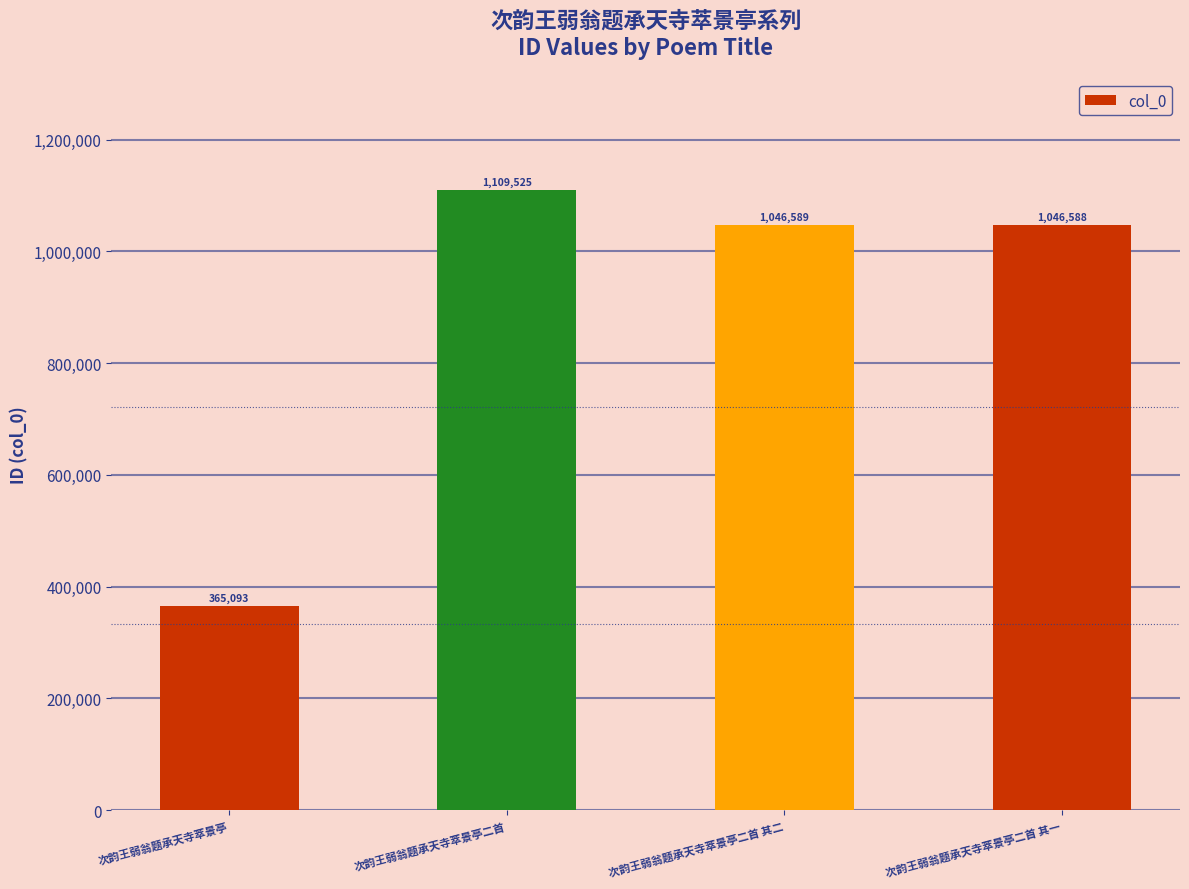

What is the ratio of the value at 次韵王弱翁题承天寺萃景亭二首 to the value at 次韵王弱翁题承天寺萃景亭二首 其二?

1.1